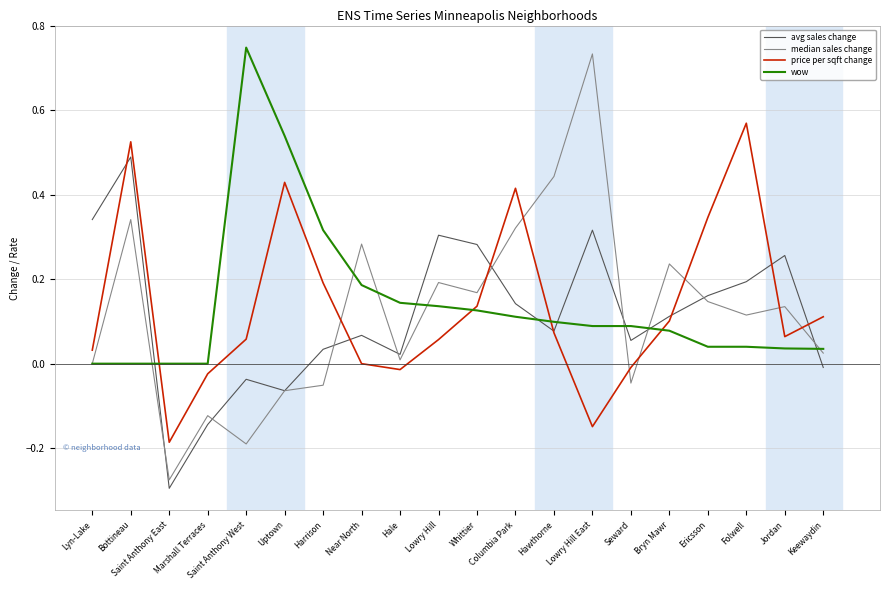

What are all the series names shown in the legend?

avg sales change, median sales change, price per sqft change, wow